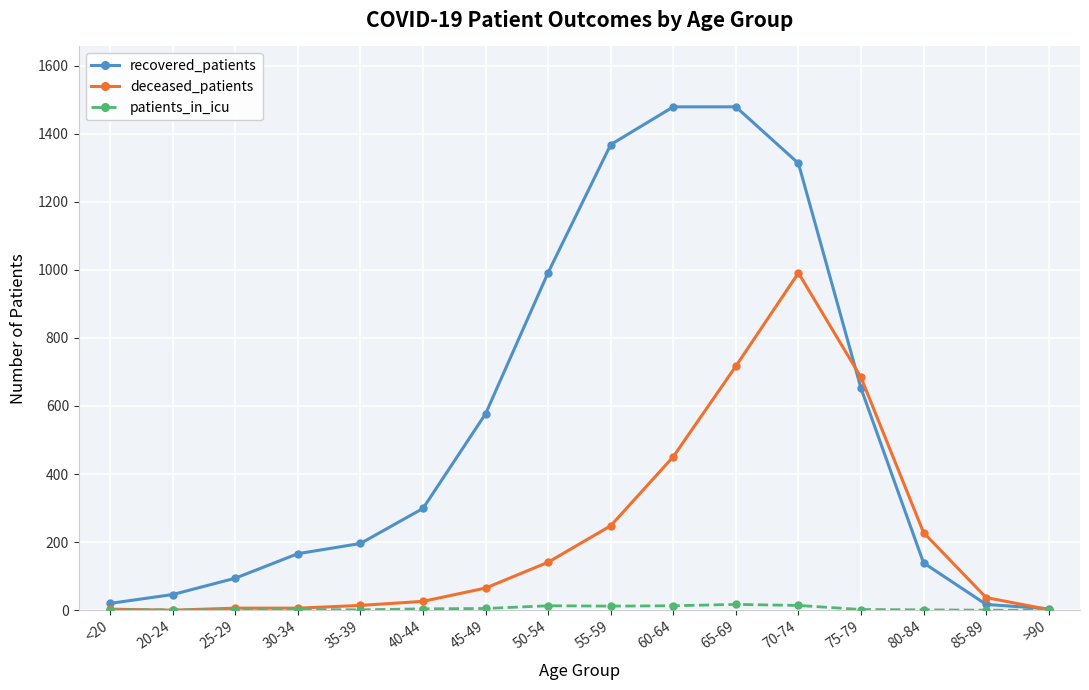

What position from the right is 75-79?

4